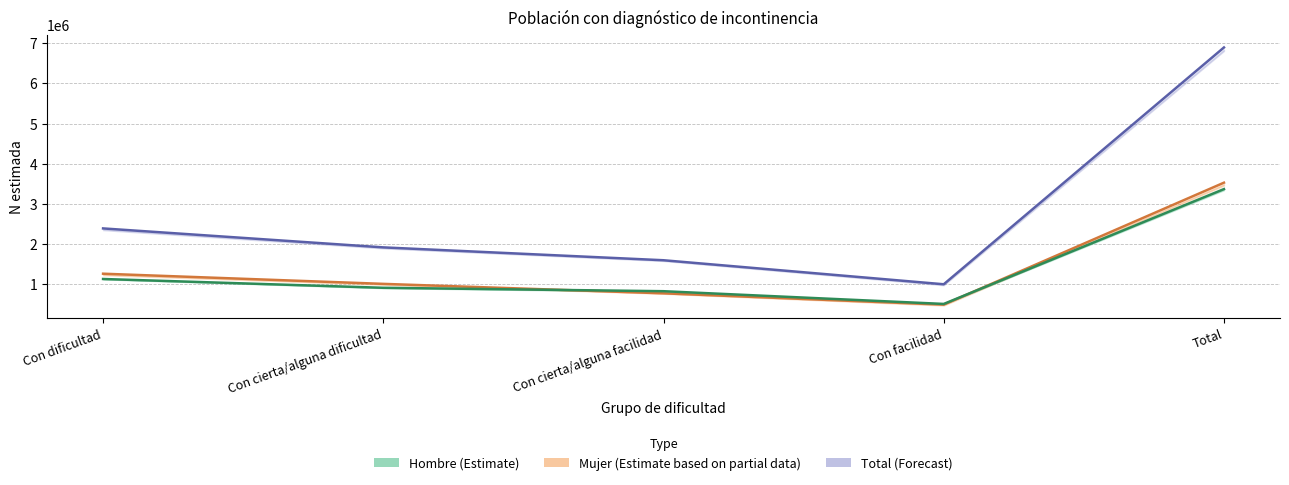

The Mujer series shows 1259561 at Con dificultad. True or false?

True